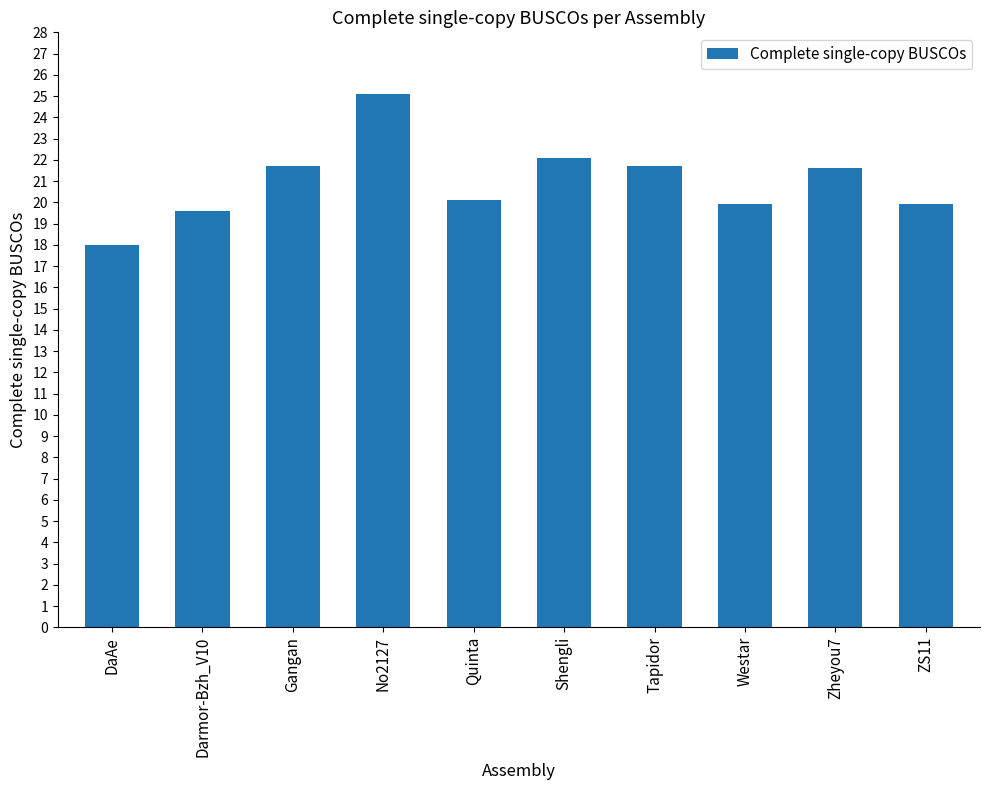

Which category has the highest value across all series?

No2127